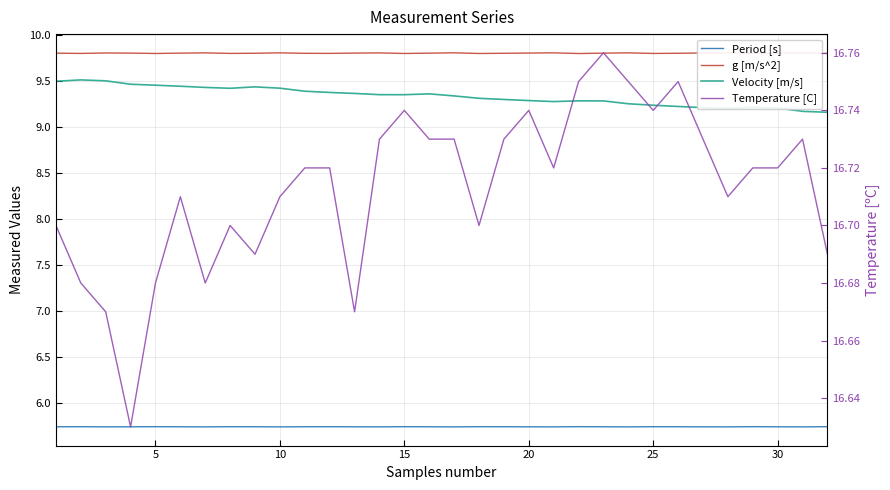

How many lines are shown in the chart?

4